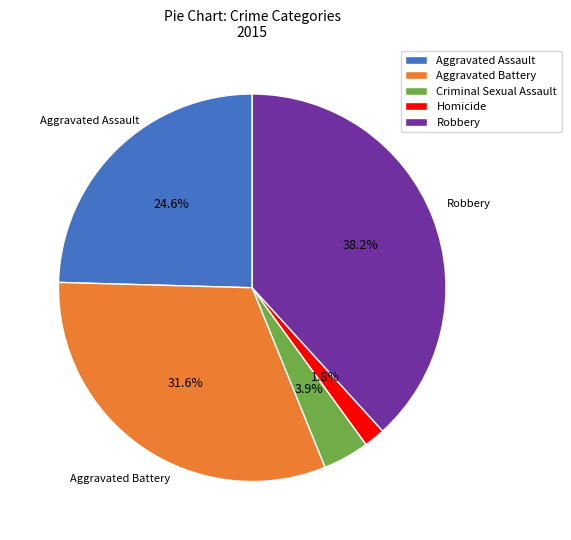

Count the number of slices in the pie.

5